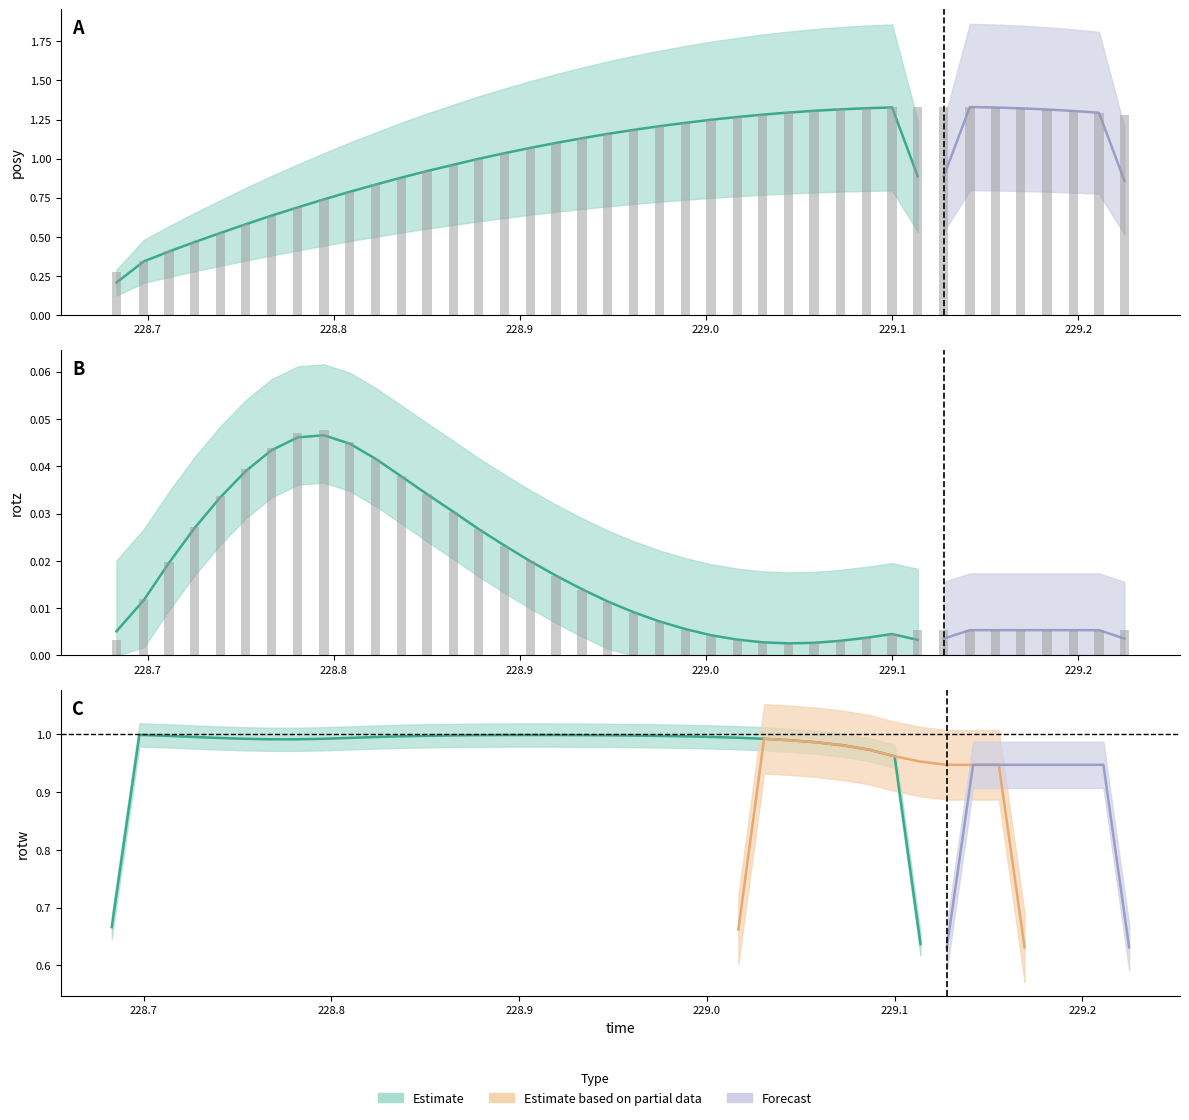

Are the bars horizontal?

No